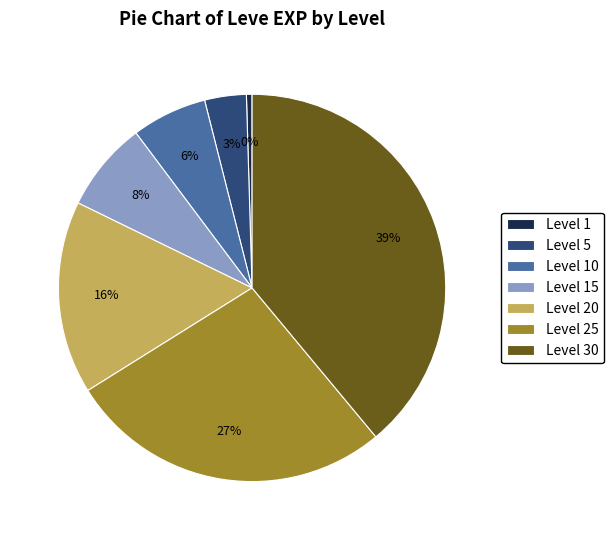

Do Level 1 and Level 15 together represent more than half of the pie?

No